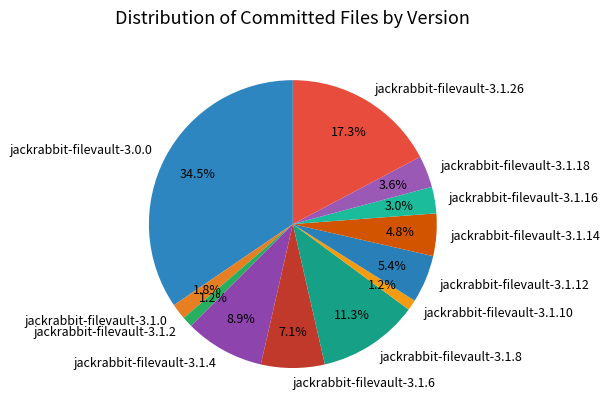

True or false: jackrabbit-filevault-3.1.14 accounts for 5% of the total.

True